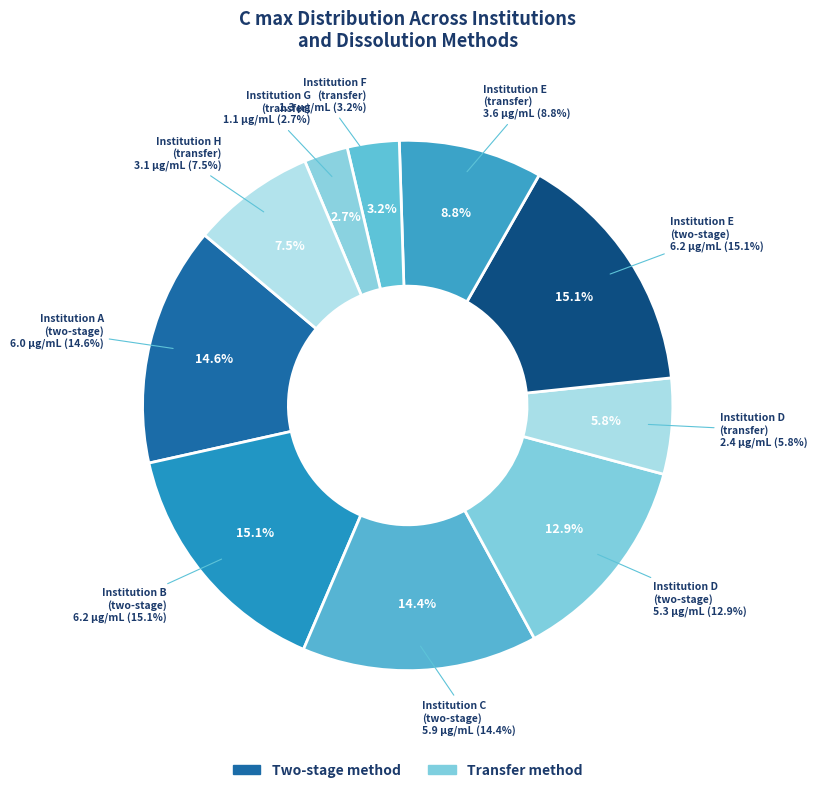

How many segments does this pie chart have?

10